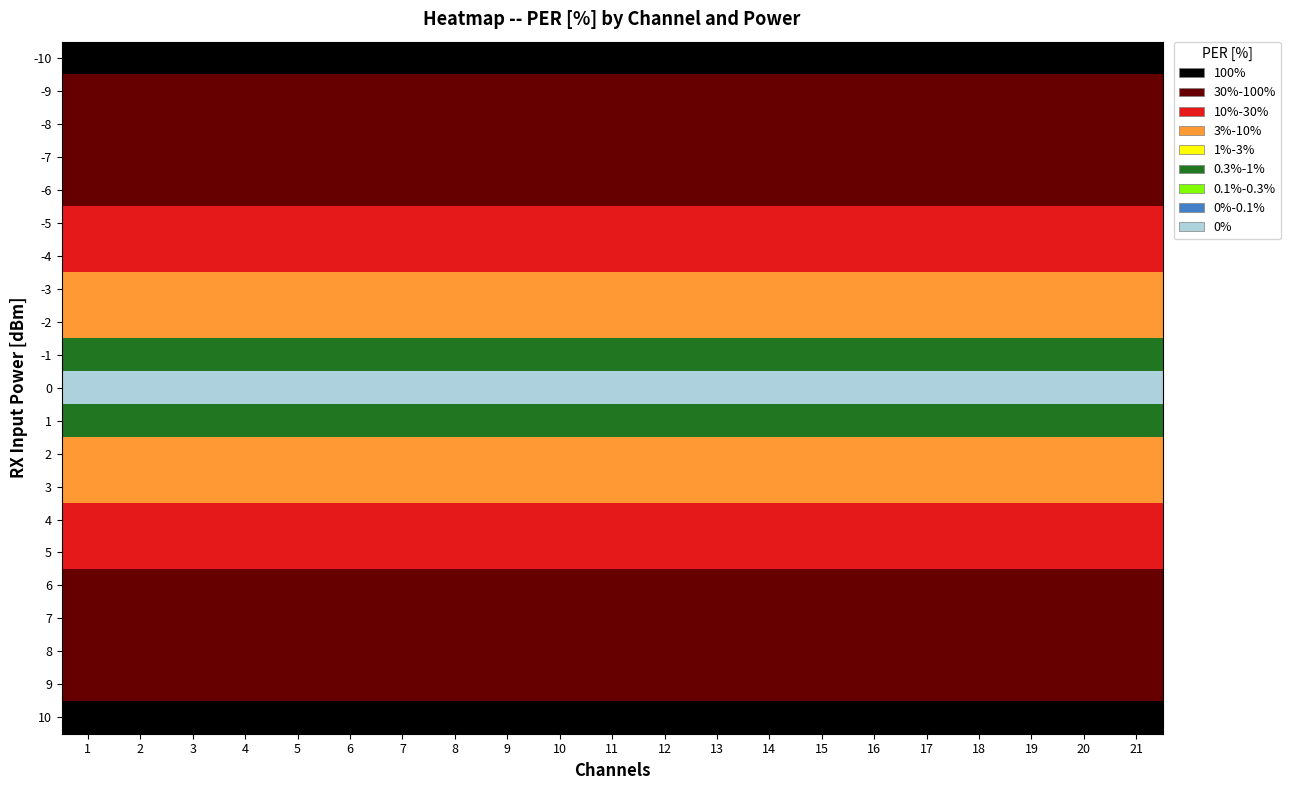

Between 4 and 17, which is larger?

17